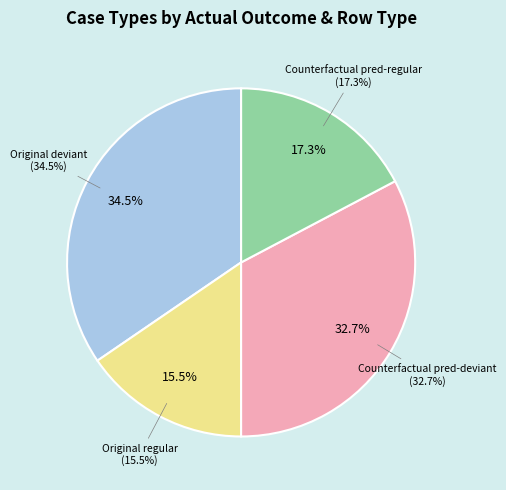

Is deviant the majority of the pie?

No